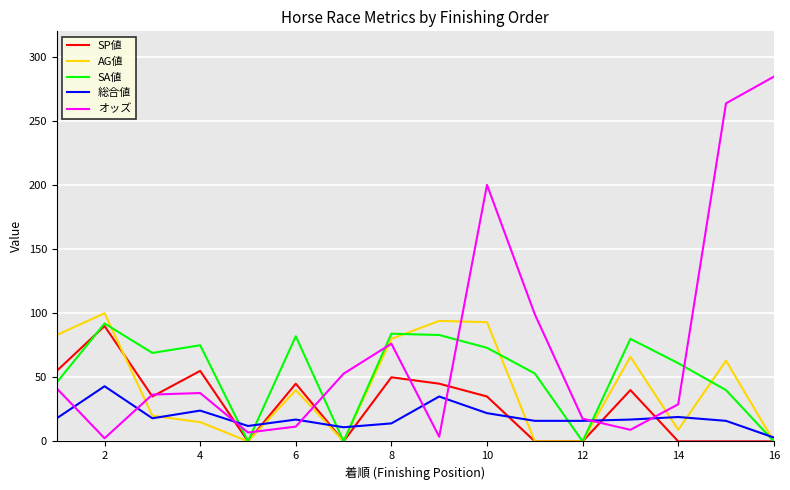

After their last crossing, which series has the higher values: SA値 or オッズ?

オッズ